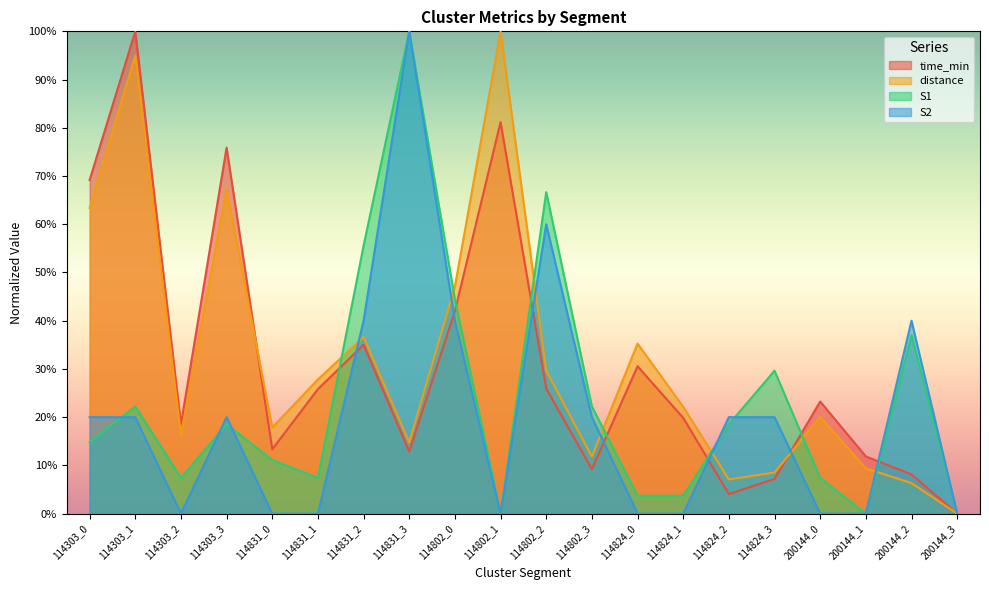

What is the difference between the S1 values at 200144_2 and 114831_1?

29.6